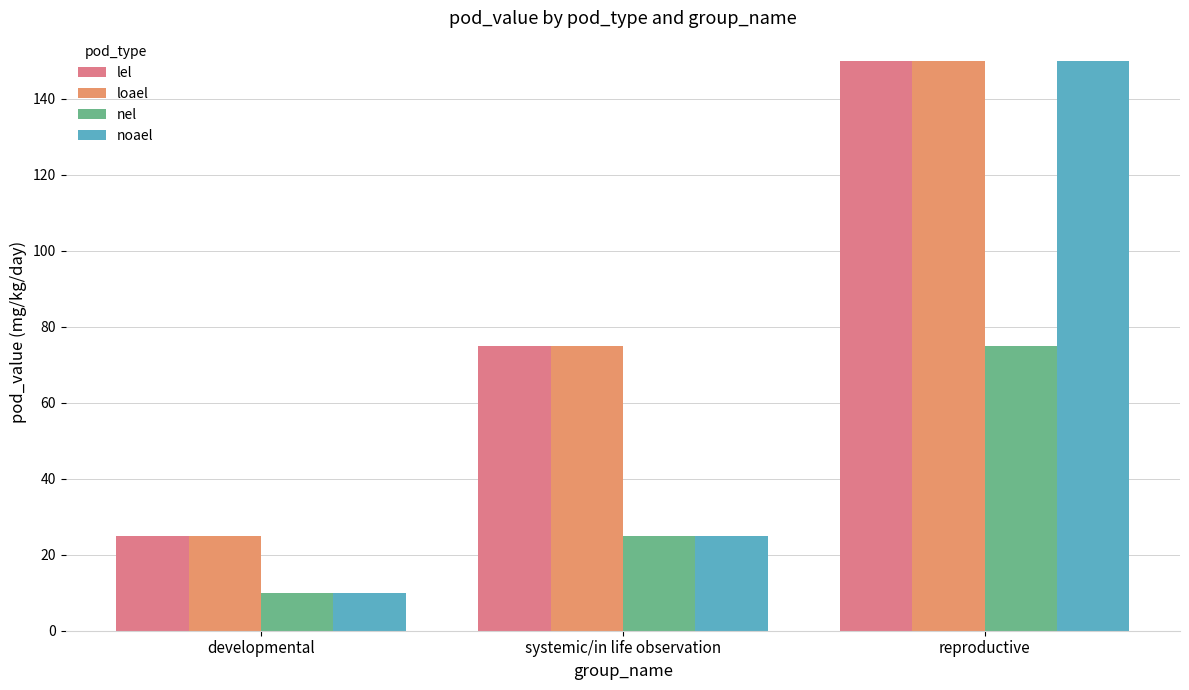

Is it true that noael equals 150 at reproductive?

True